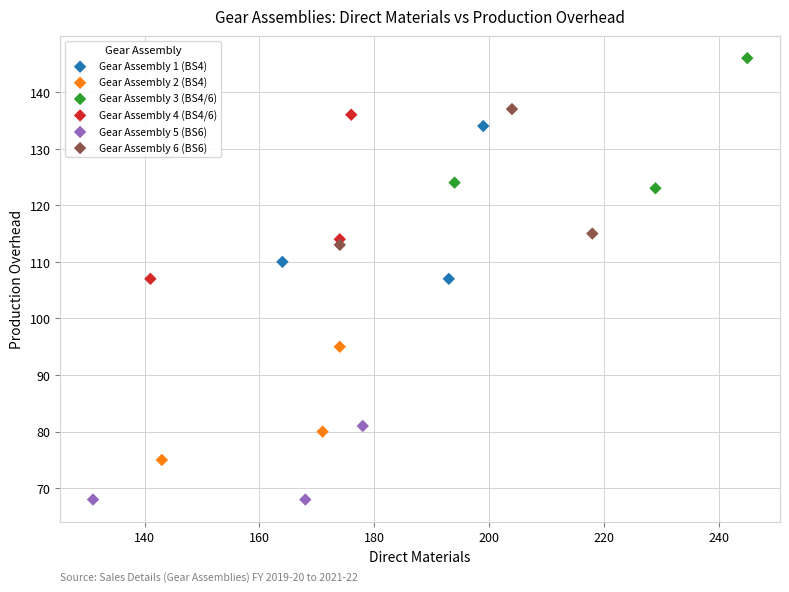

Which series has the largest Y range (max minus min)?

Gear Assembly 4 (BS4/6)